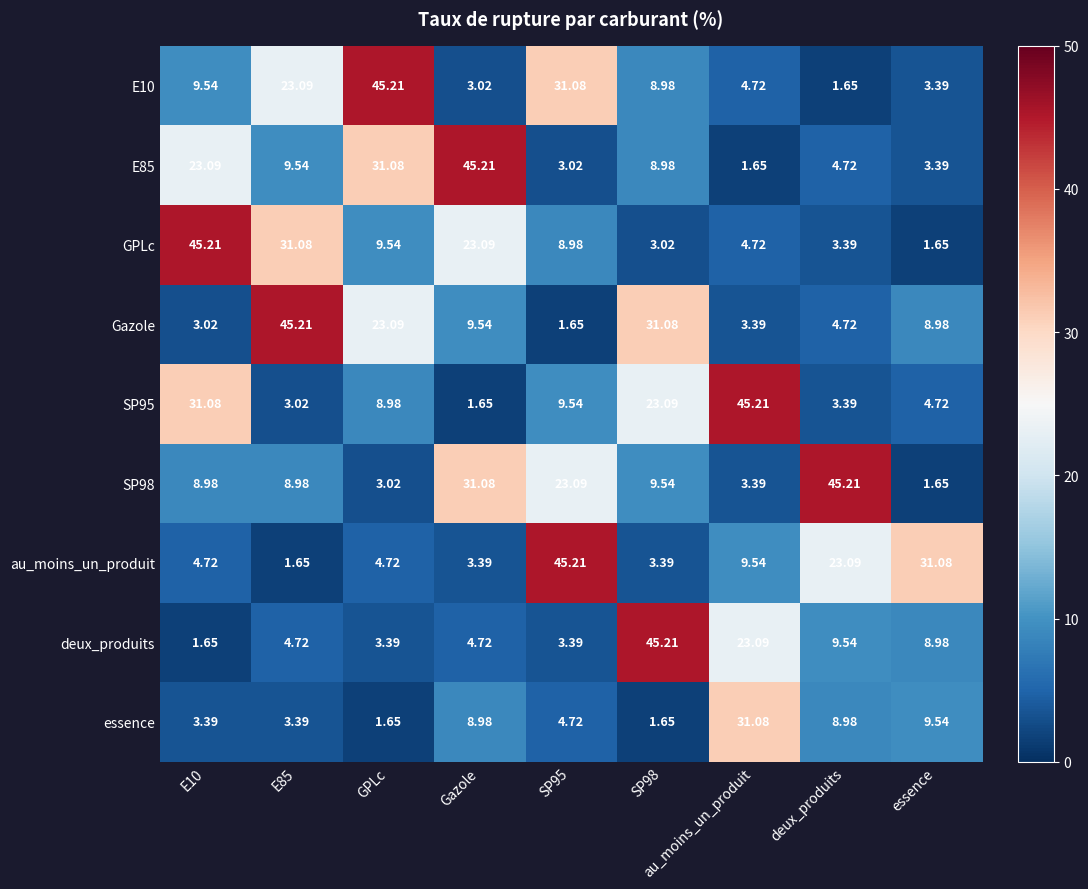

Which series has the largest total across all categories?

SP98